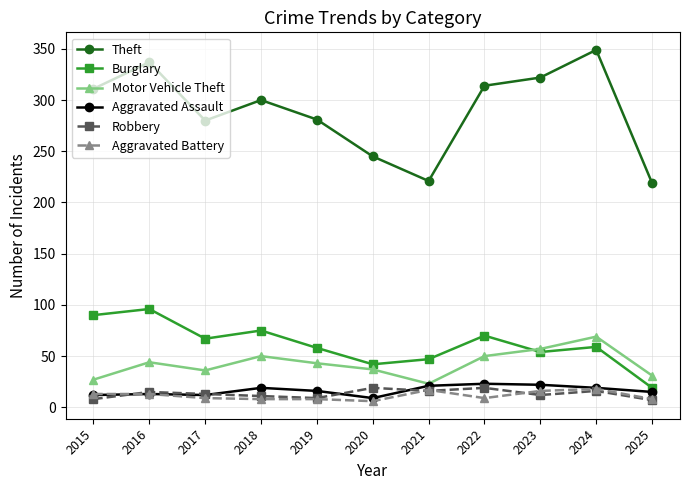

How many lines are shown in the chart?

6